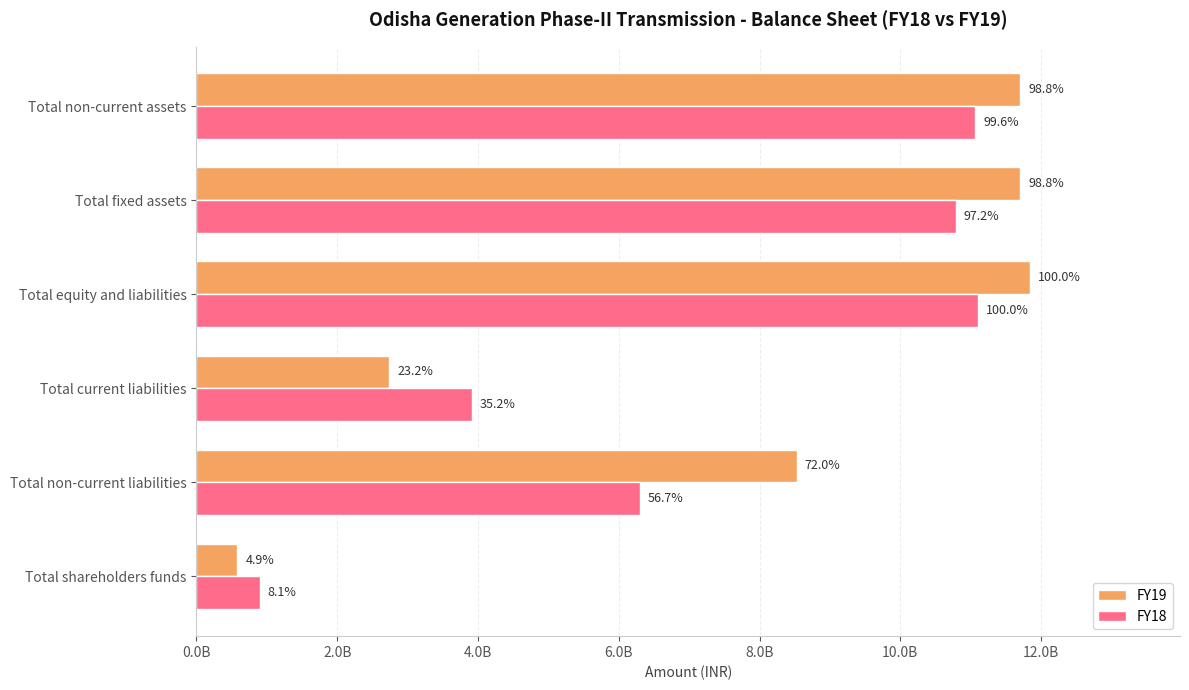

What are all the series names shown in the legend?

FY19, FY18